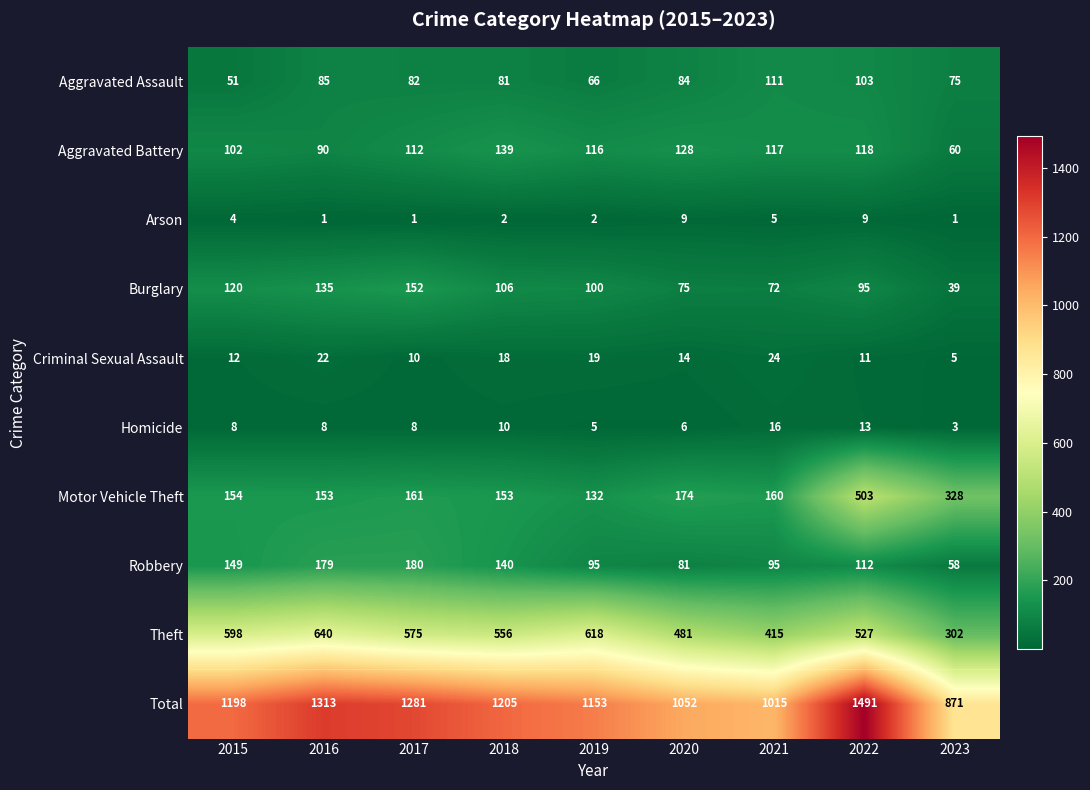

Where does the Robbery series first go above 112?

2015